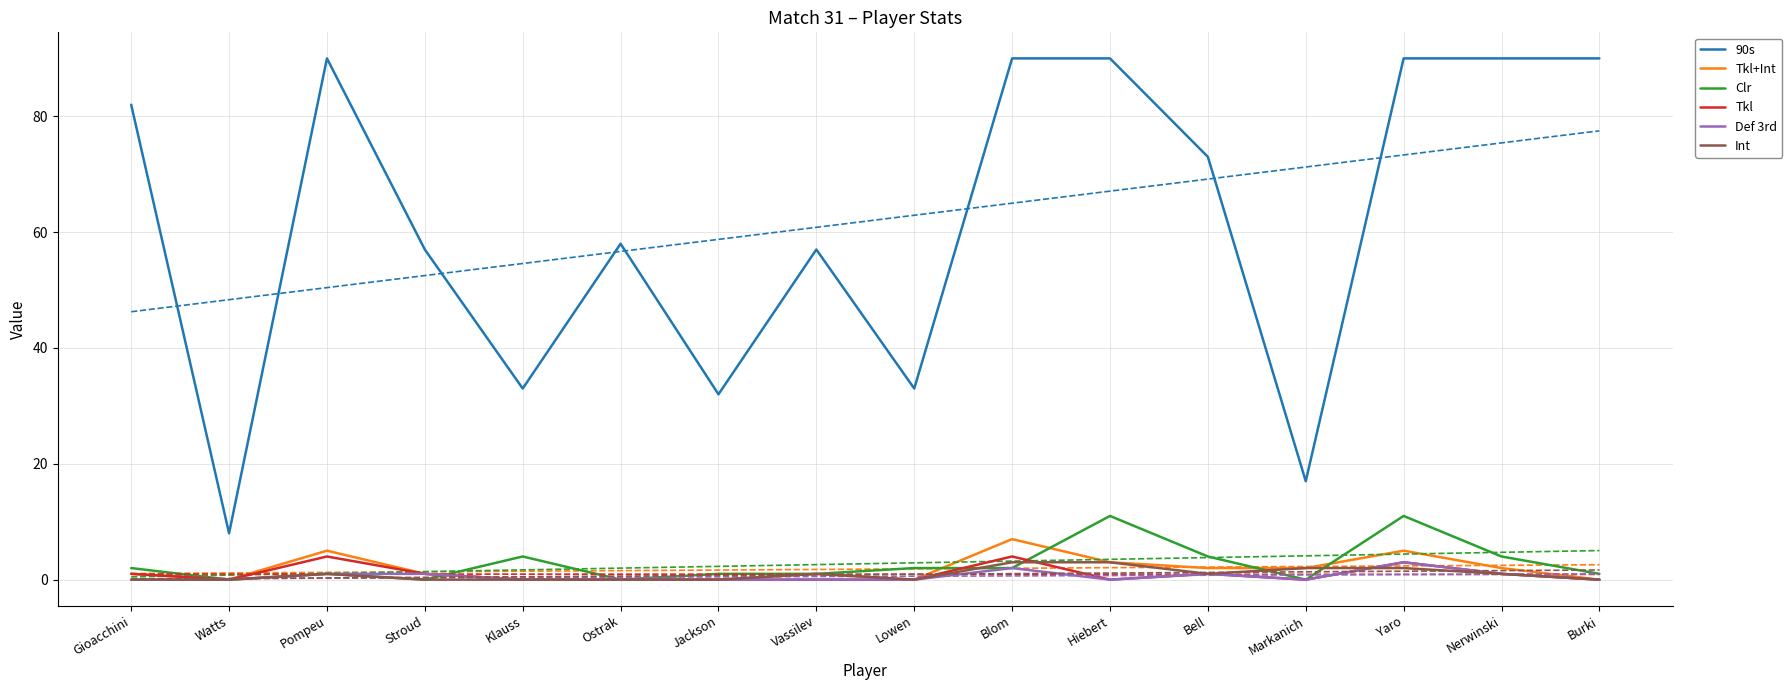

Reading right to left, list all the values displayed in this chart.

90s: Burki=90	Nerwinski=90	Yaro=90	Markanich=17	Bell=73	Hiebert=90	Blom=90	Lowen=33	Vassilev=57	Jackson=32	Ostrak=58	Klauss=33	Stroud=57	Pompeu=90	Watts=8	Gioacchini=82
Tkl+Int: Burki=0	Nerwinski=2	Yaro=5	Markanich=2	Bell=2	Hiebert=3	Blom=7	Lowen=0	Vassilev=1	Jackson=0	Ostrak=0	Klauss=0	Stroud=1	Pompeu=5	Watts=0	Gioacchini=1
Clr: Burki=1	Nerwinski=4	Yaro=11	Markanich=0	Bell=4	Hiebert=11	Blom=2	Lowen=2	Vassilev=1	Jackson=1	Ostrak=0	Klauss=4	Stroud=0	Pompeu=1	Watts=0	Gioacchini=2
Tkl: Burki=0	Nerwinski=1	Yaro=3	Markanich=0	Bell=1	Hiebert=0	Blom=4	Lowen=0	Vassilev=0	Jackson=0	Ostrak=0	Klauss=0	Stroud=1	Pompeu=4	Watts=0	Gioacchini=1
Def 3rd: Burki=0	Nerwinski=1	Yaro=3	Markanich=0	Bell=1	Hiebert=0	Blom=2	Lowen=0	Vassilev=0	Jackson=0	Ostrak=0	Klauss=0	Stroud=1	Pompeu=1	Watts=0	Gioacchini=0
Int: Burki=0	Nerwinski=1	Yaro=2	Markanich=2	Bell=1	Hiebert=3	Blom=3	Lowen=0	Vassilev=1	Jackson=0	Ostrak=0	Klauss=0	Stroud=0	Pompeu=1	Watts=0	Gioacchini=0